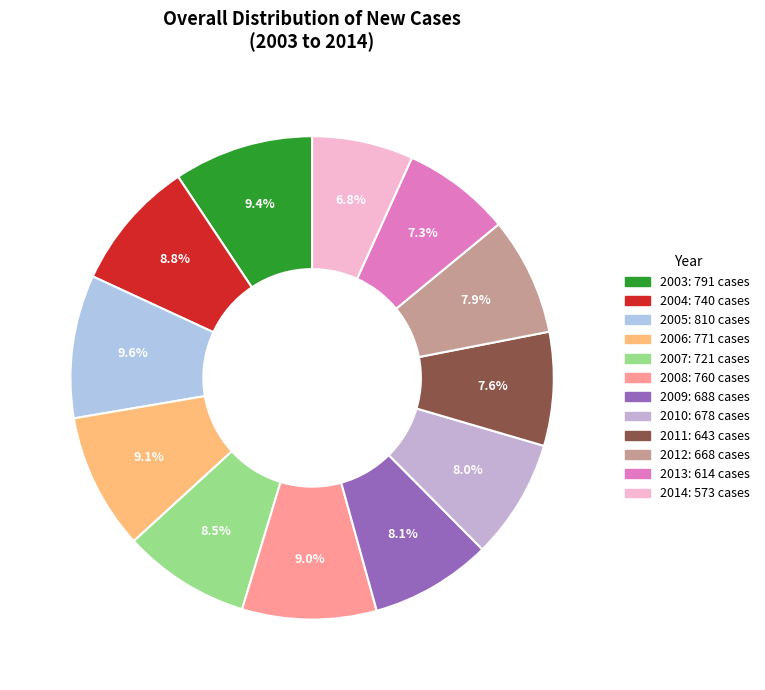

To the nearest percent, what portion does 2004 represent?

9%